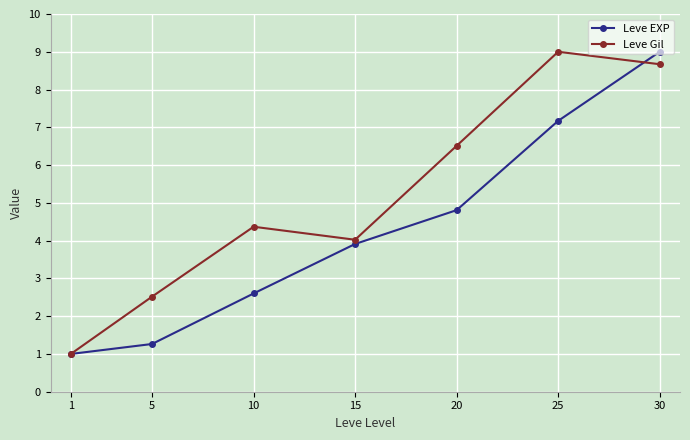

Where does the Leve EXP series first go above 3?

15